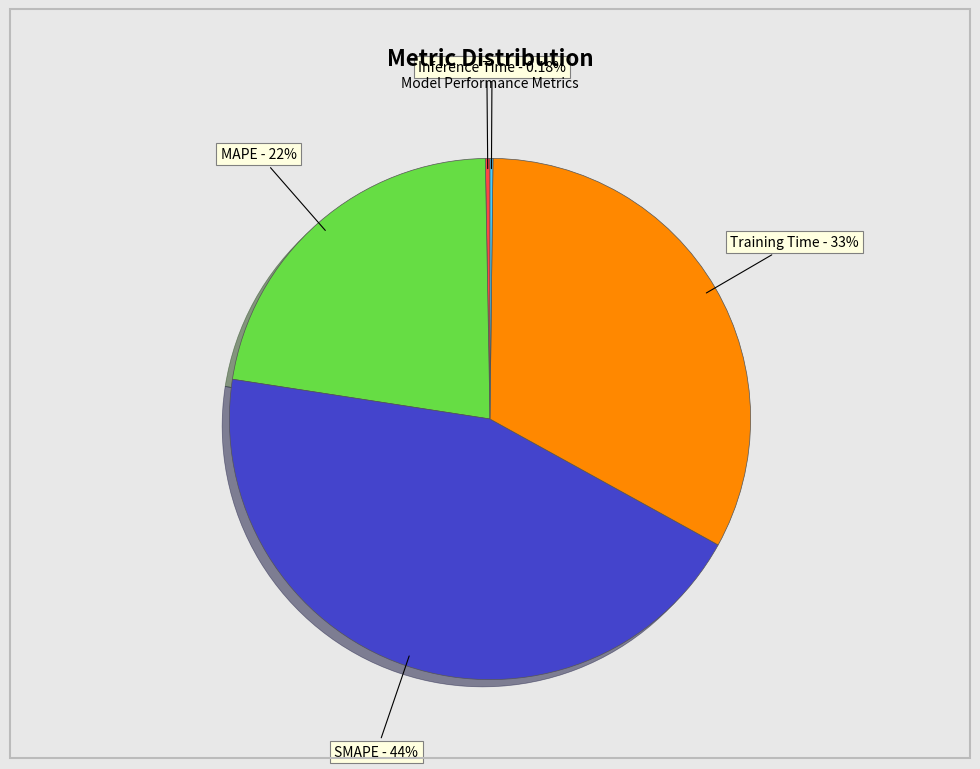

Is there any slice that represents more than half of the pie?

No